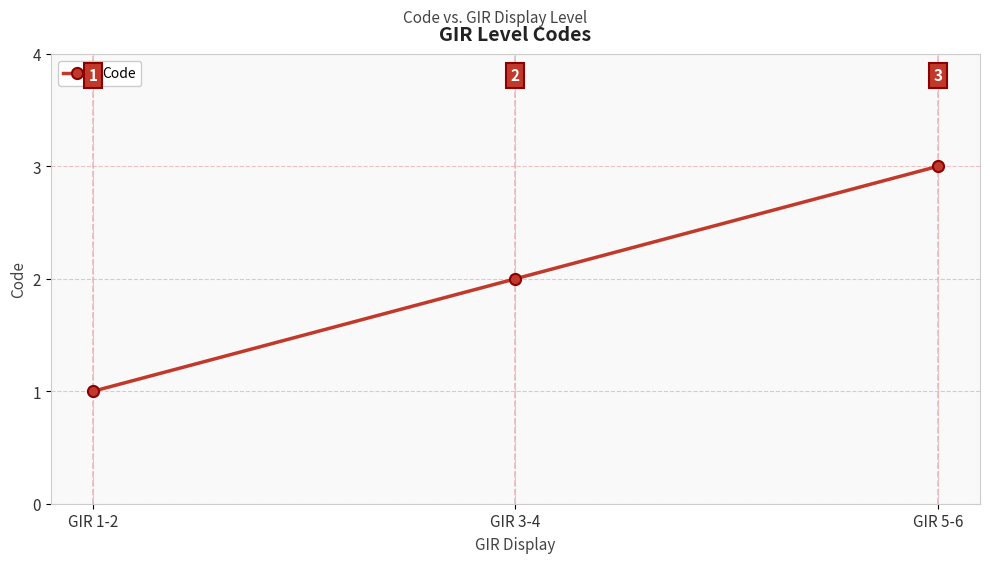

What is the label of the 1st point from the left?

GIR 1-2